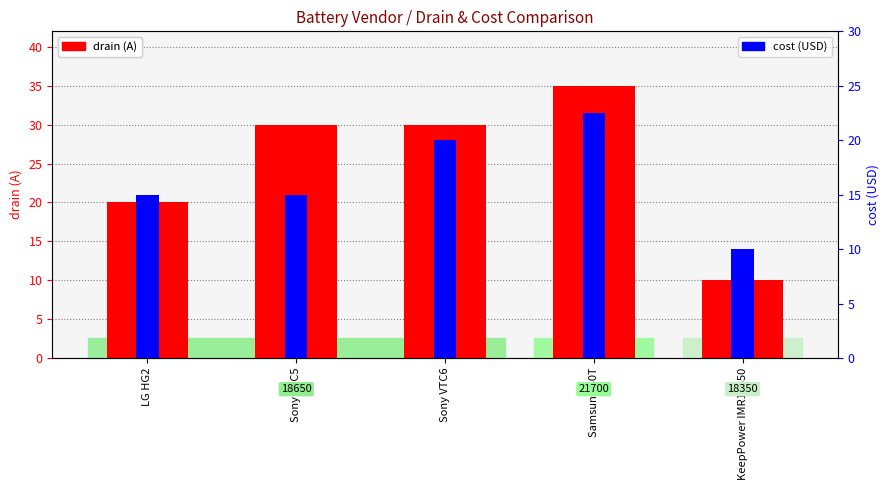

Which series has the widest spread of values?

drain